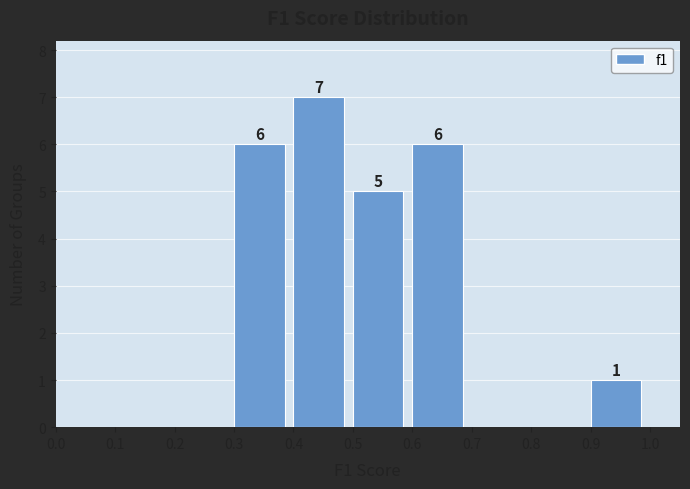

Over which range of the x-axis is the bar tallest?

0.4 to 0.5